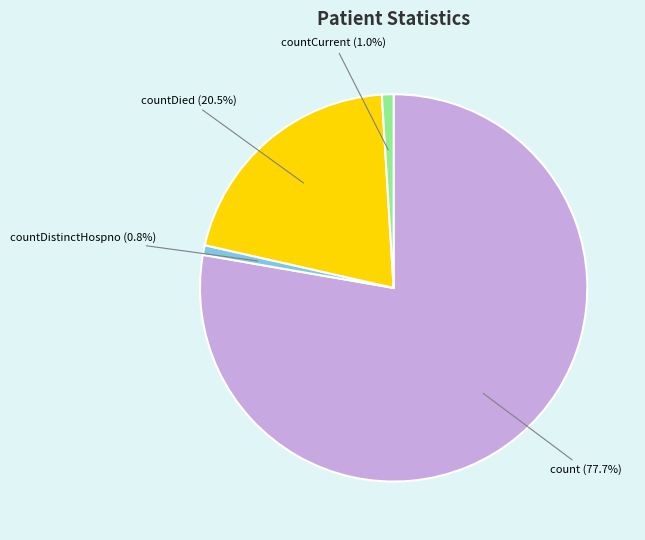

How many segments does this pie chart have?

4